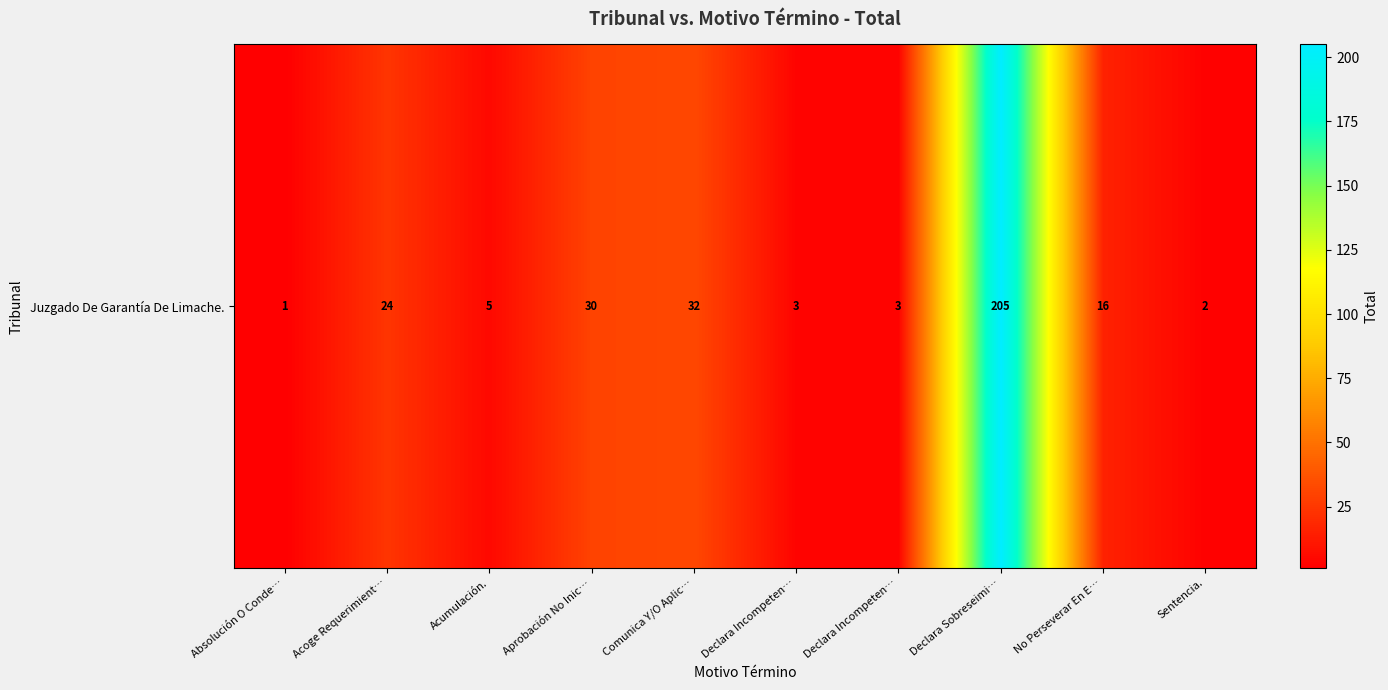

What is the difference between the values at Declara Sobreseimi… and Acumulación.?

200